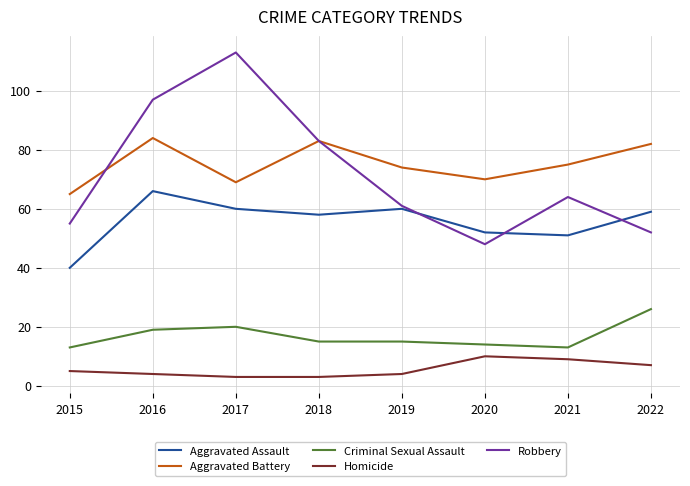

At 2015, list the series in order from smallest to largest.

Homicide, Criminal Sexual Assault, Aggravated Assault, Robbery, Aggravated Battery